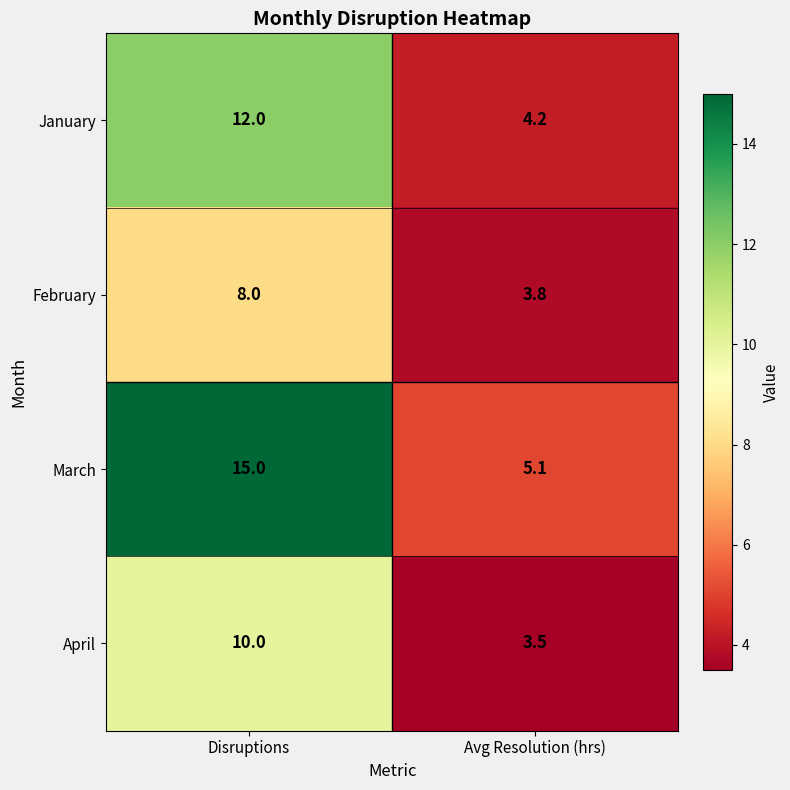

What is the average value of the February series?

5.9